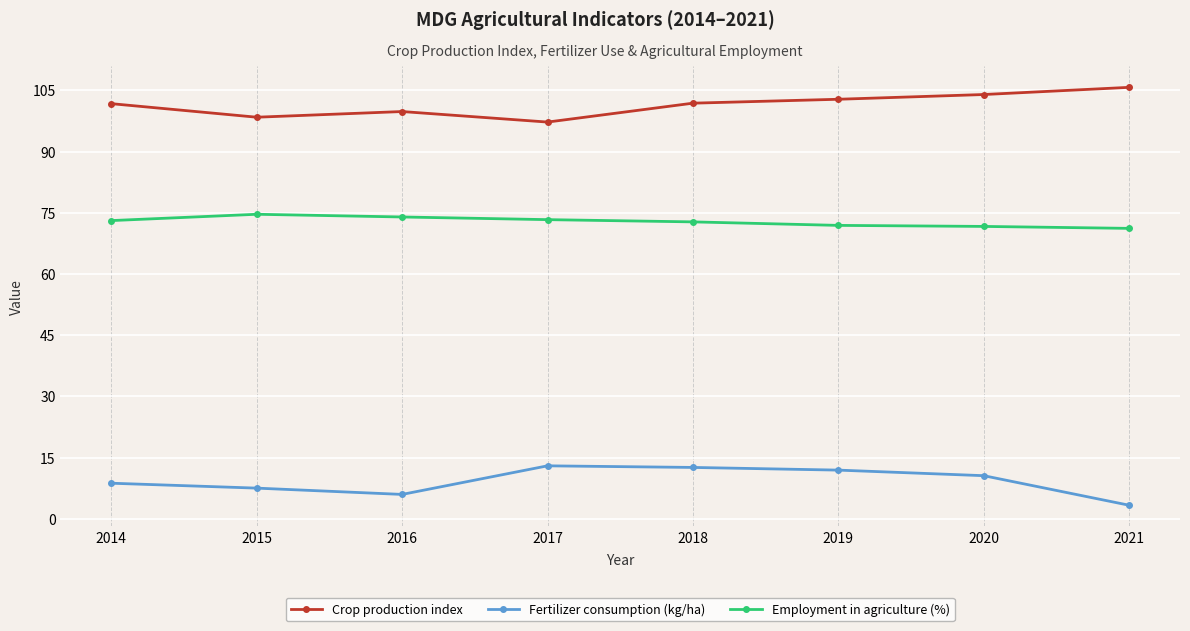

Rank the series by their maximum value, from lowest to highest.

Fertilizer consumption (kg/ha), Employment in agriculture (%), Crop production index